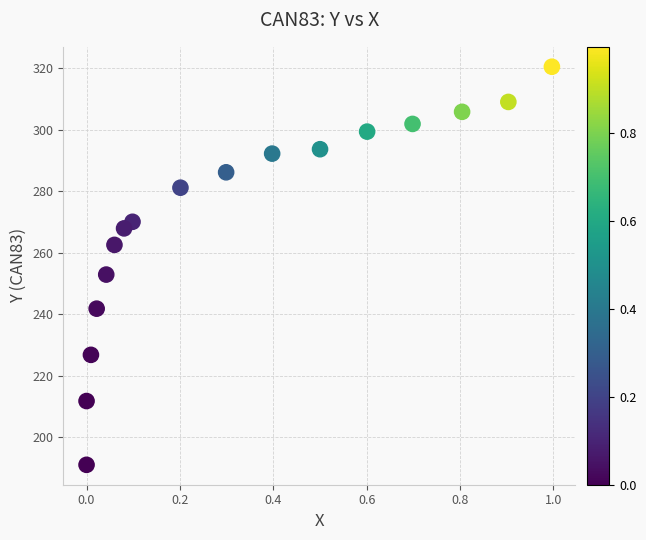

What Y value in the scatter plot is closest to 255?

252.9